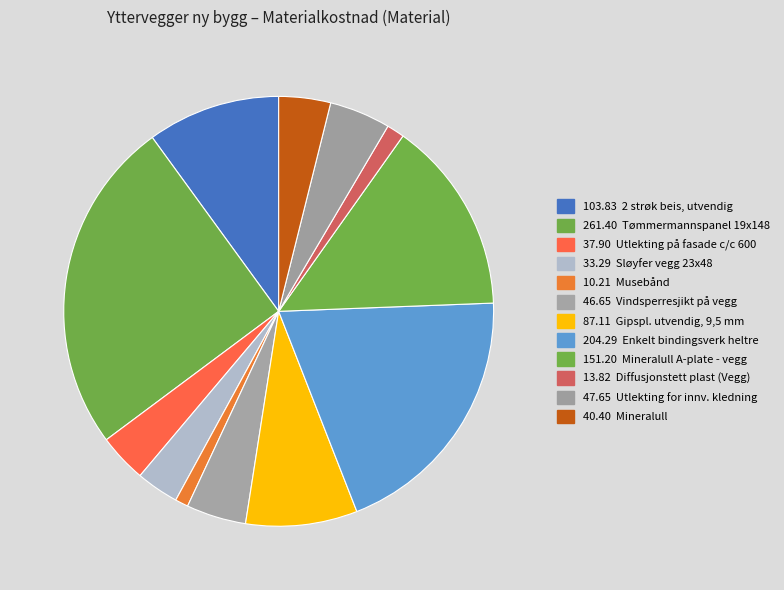

How many segments does this pie chart have?

12